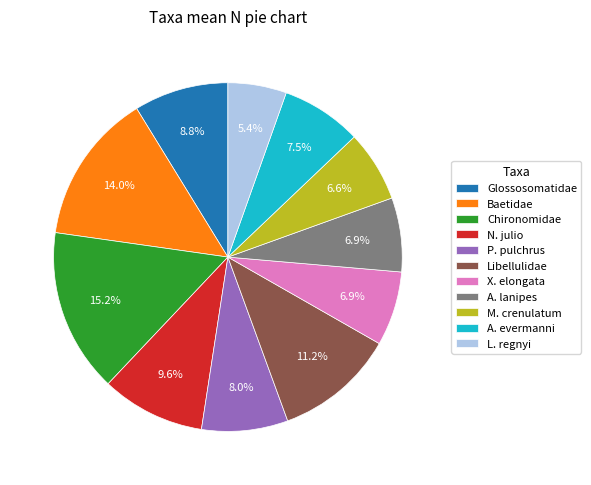

Does any single category account for the majority?

No